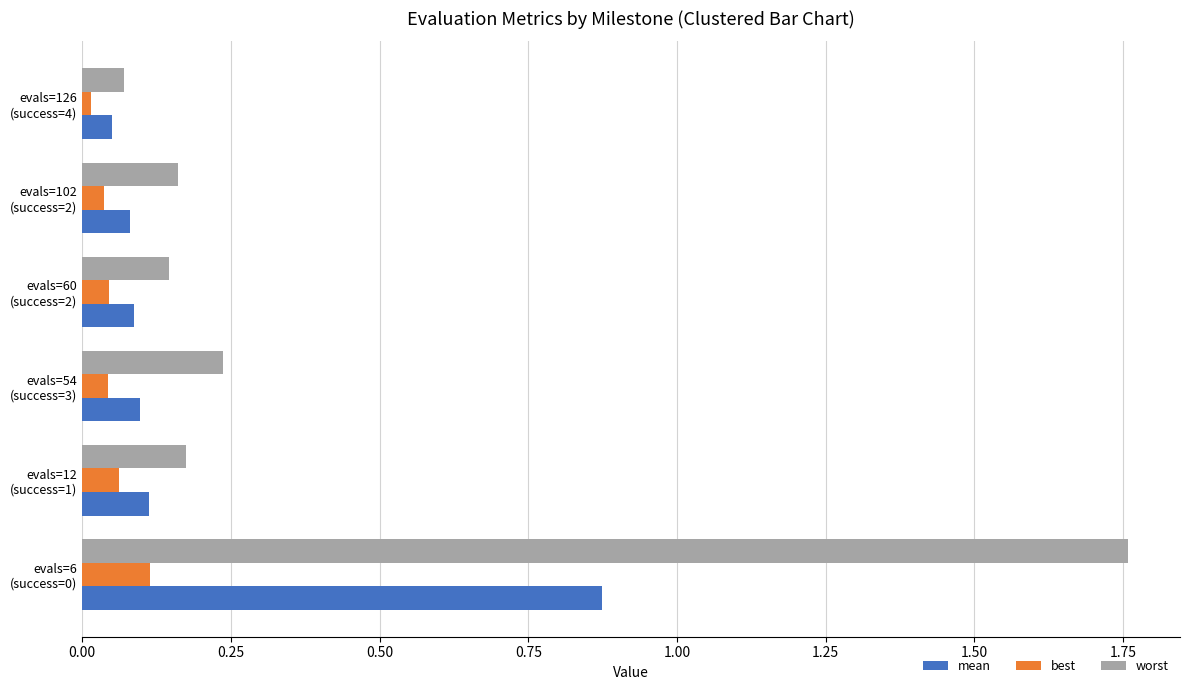

How many data points does each series have?

6